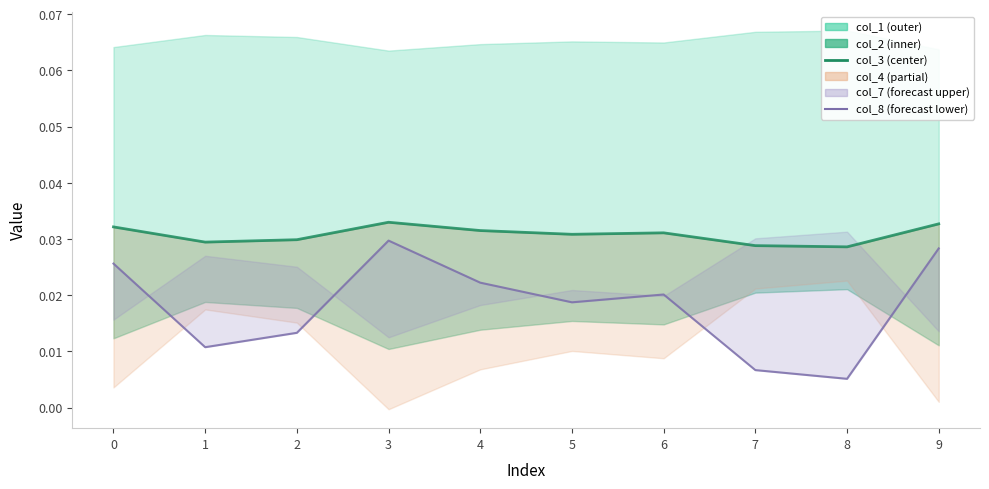

In col_8, how many points are higher than both neighbors (excluding endpoints)?

2